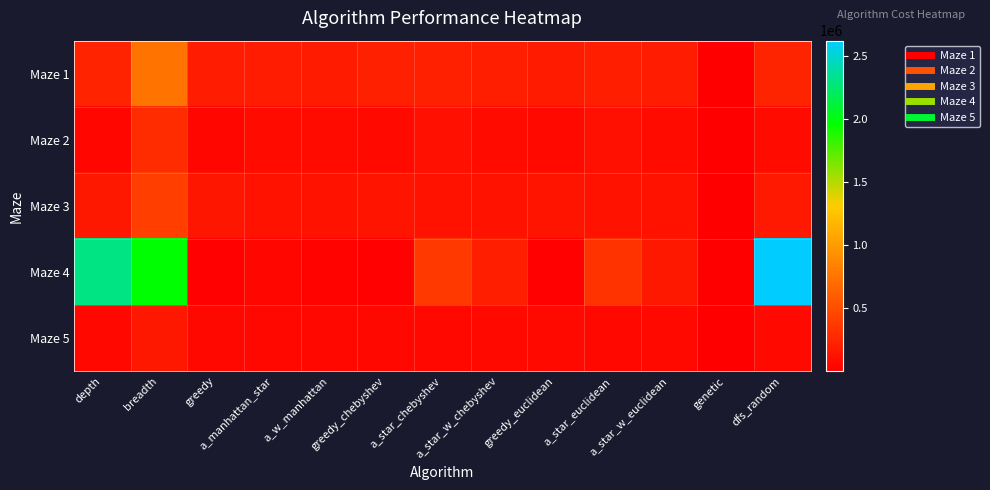

Reading left to right, list all the values displayed in this chart.

Maze 1: depth=229255	breadth=749464	greedy=188697	a_manhattan_star=189456	a_w_manhattan=180040	greedy_chebyshev=208794	a_star_chebyshev=213568	a_star_w_chebyshev=200688	greedy_euclidean=178872	a_star_euclidean=199564	a_star_w_euclidean=192508	genetic=1360	dfs_random=244616
Maze 2: depth=50564	breadth=292448	greedy=46632	a_manhattan_star=81115	a_w_manhattan=74096	greedy_chebyshev=70080	a_star_chebyshev=103296	a_star_w_chebyshev=79128	greedy_euclidean=65944	a_star_euclidean=104000	a_star_w_euclidean=78880	genetic=336	dfs_random=74040
Maze 3: depth=159176	breadth=402408	greedy=144395	a_manhattan_star=132496	a_w_manhattan=132899	greedy_chebyshev=139688	a_star_chebyshev=126448	a_star_w_chebyshev=132216	greedy_euclidean=137372	a_star_euclidean=127800	a_star_w_euclidean=132840	genetic=336	dfs_random=172304
Maze 4: depth=2301980	breadth=1970520	greedy=13624	a_manhattan_star=41488	a_w_manhattan=21696	greedy_chebyshev=18600	a_star_chebyshev=376752	a_star_w_chebyshev=204160	greedy_euclidean=18296	a_star_euclidean=334088	a_star_w_euclidean=162272	genetic=336	dfs_random=2620010
Maze 5: depth=56296	breadth=161880	greedy=58600	a_manhattan_star=55160	a_w_manhattan=58816	greedy_chebyshev=61560	a_star_chebyshev=54504	a_star_w_chebyshev=63496	greedy_euclidean=67244	a_star_euclidean=55448	a_star_w_euclidean=62000	genetic=336	dfs_random=70000